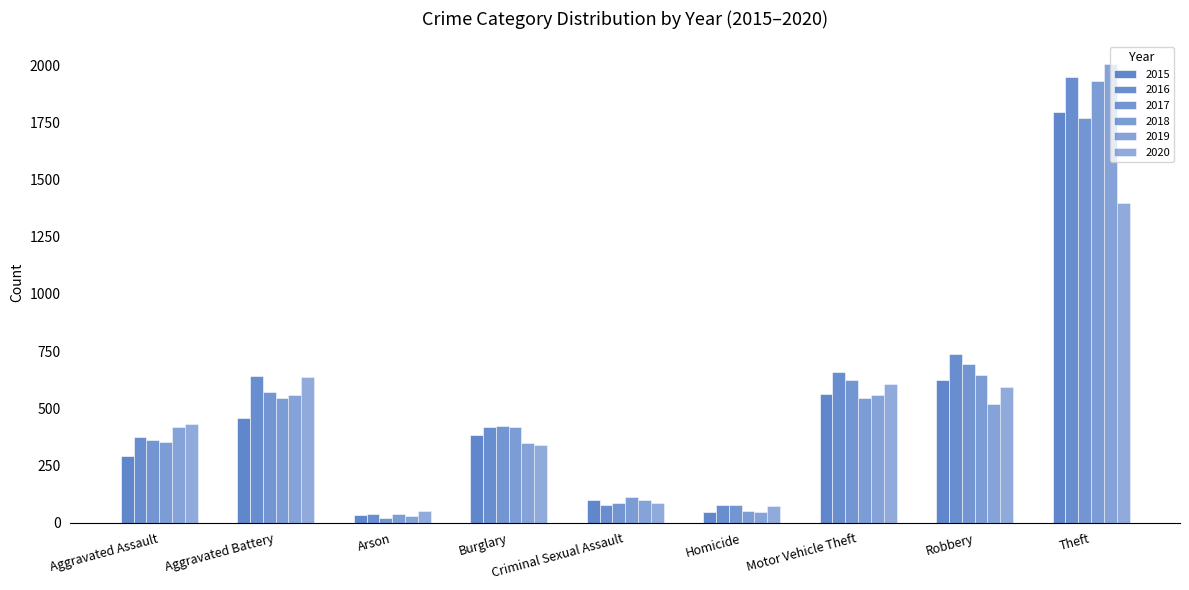

Count the number of categories in the chart.

9